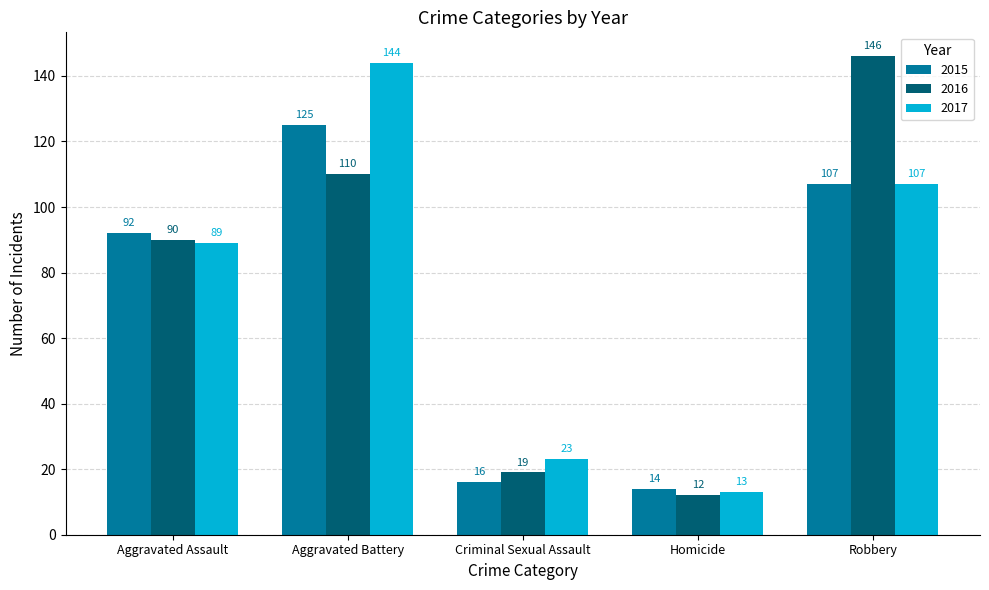

What is the sum of the 2016 values at Criminal Sexual Assault and Robbery?

165